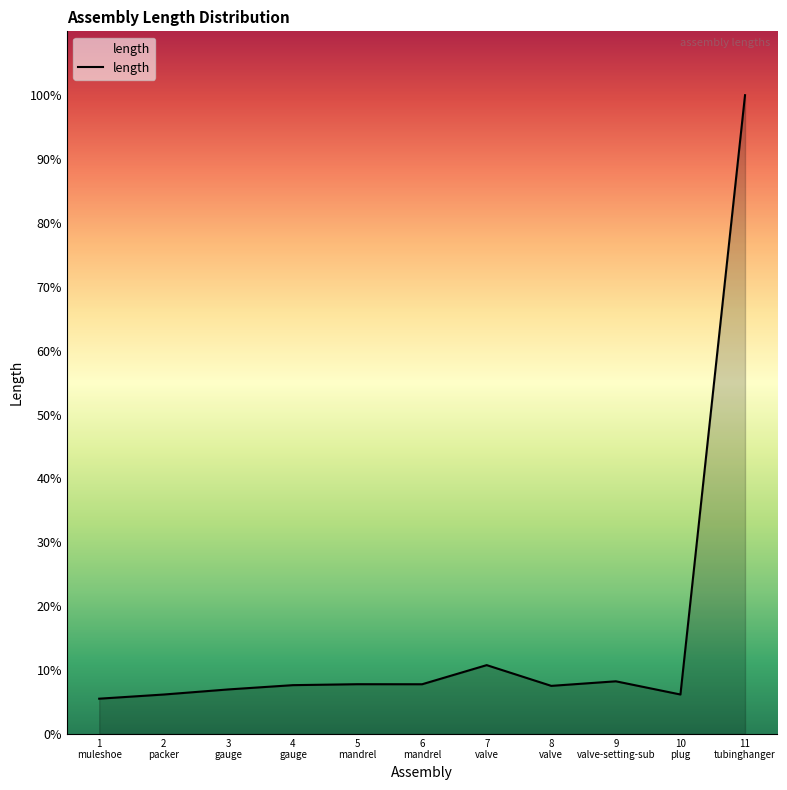

Is this an area chart (filled region under the line)?

Yes